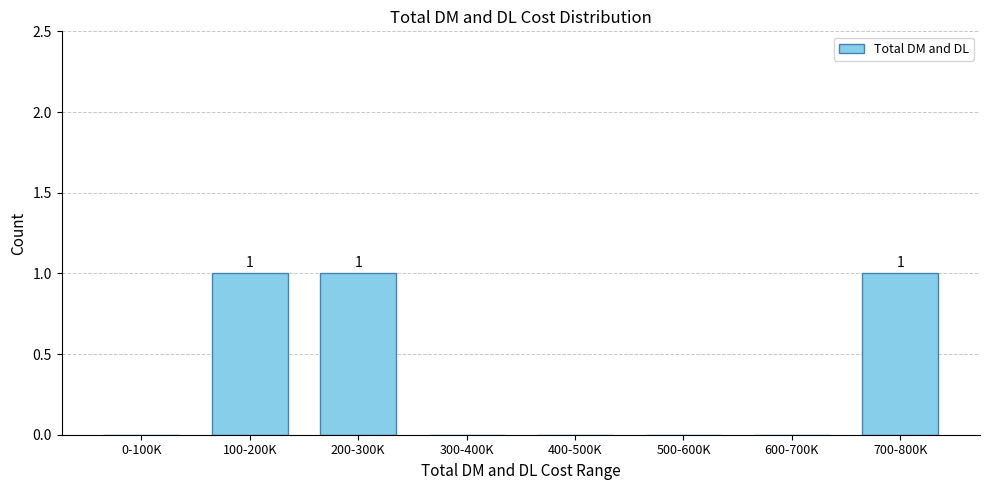

Reading left to right, transcribe all the data shown in this chart.

0-100K=0	100-200K=1	200-300K=1	300-400K=0	400-500K=0	500-600K=0	600-700K=0	700-800K=1